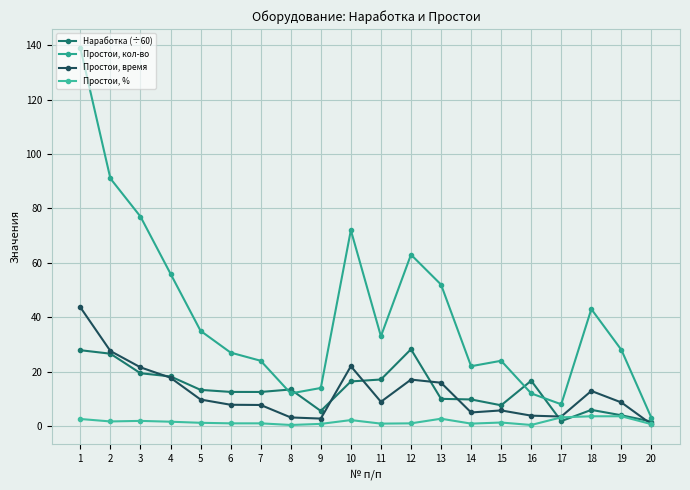

Between 7 and 3, which is larger?

3